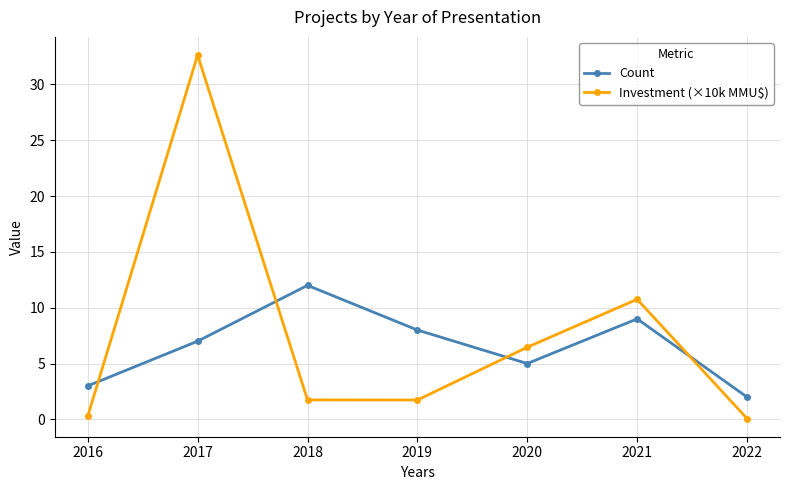

How many categories are shown in the chart?

7